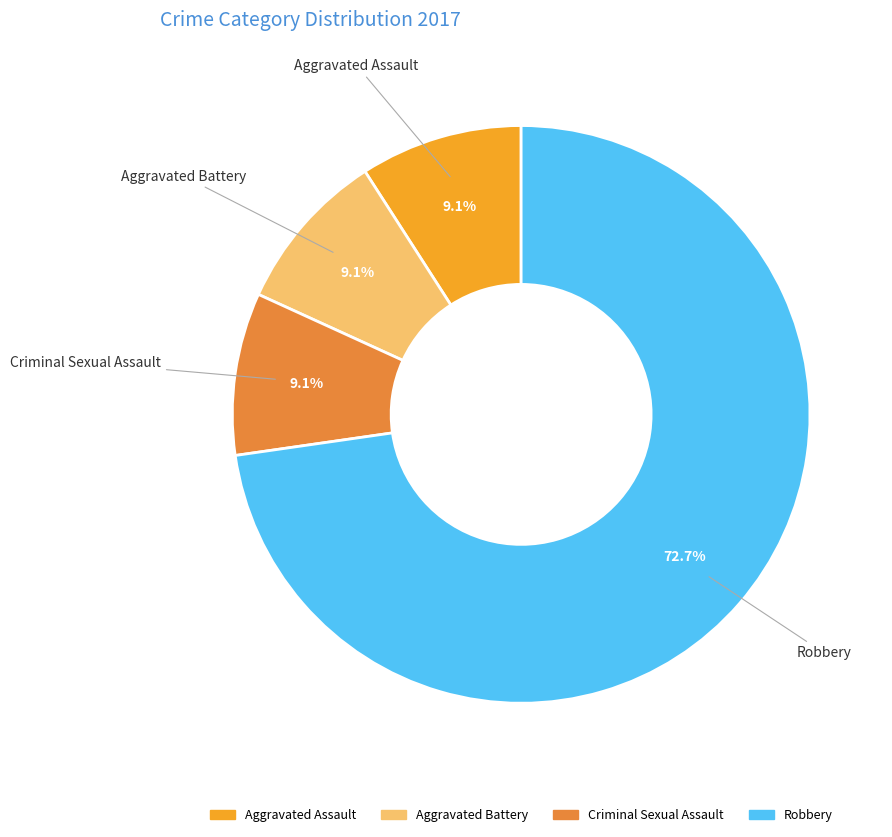

To the nearest percent, what is the difference between the largest and smallest slice percentages?

64%